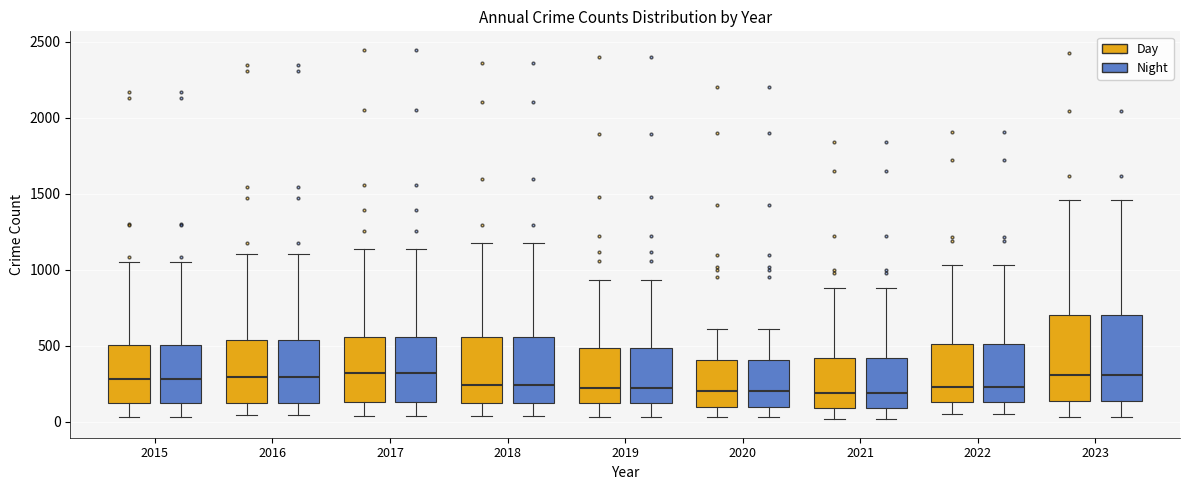

Reading left to right, read every box against the y-axis: the position of its median line, the range the box covers, and the ends of its whiskers. The values are not printed on the chart, so give them approximately, as read against the axis.

2015 (Day): median 300, box 100 to 500, whiskers 50 to 1050
2015 (Night): median 300, box 100 to 500, whiskers 50 to 1050
2016 (Day): median 300, box 100 to 550, whiskers 50 to 1100
2016 (Night): median 300, box 100 to 550, whiskers 50 to 1100
2017 (Day): median 300, box 150 to 550, whiskers 50 to 1150
2017 (Night): median 300, box 150 to 550, whiskers 50 to 1150
2018 (Day): median 250, box 100 to 550, whiskers 50 to 1200
2018 (Night): median 250, box 100 to 550, whiskers 50 to 1200
2019 (Day): median 200, box 100 to 500, whiskers 50 to 950
2019 (Night): median 200, box 100 to 500, whiskers 50 to 950
2020 (Day): median 200, box 100 to 400, whiskers 50 to 600
2020 (Night): median 200, box 100 to 400, whiskers 50 to 600
2021 (Day): median 200, box 100 to 400, whiskers 0 to 900
2021 (Night): median 200, box 100 to 400, whiskers 0 to 900
2022 (Day): median 250, box 150 to 500, whiskers 50 to 1050
2022 (Night): median 250, box 150 to 500, whiskers 50 to 1050
2023 (Day): median 300, box 150 to 700, whiskers 50 to 1450
2023 (Night): median 300, box 150 to 700, whiskers 50 to 1450